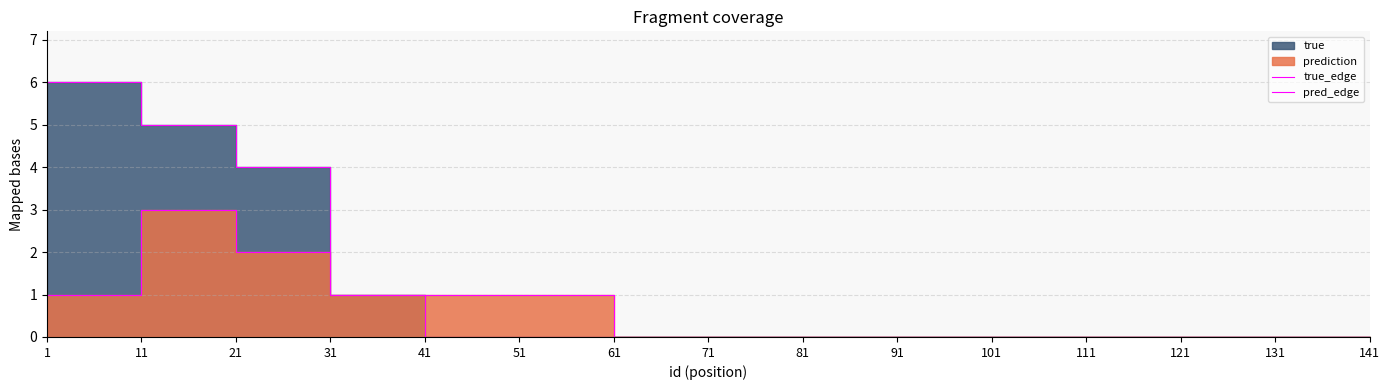

Rank the series by their average value, from lowest to highest.

pred_edge, true_edge